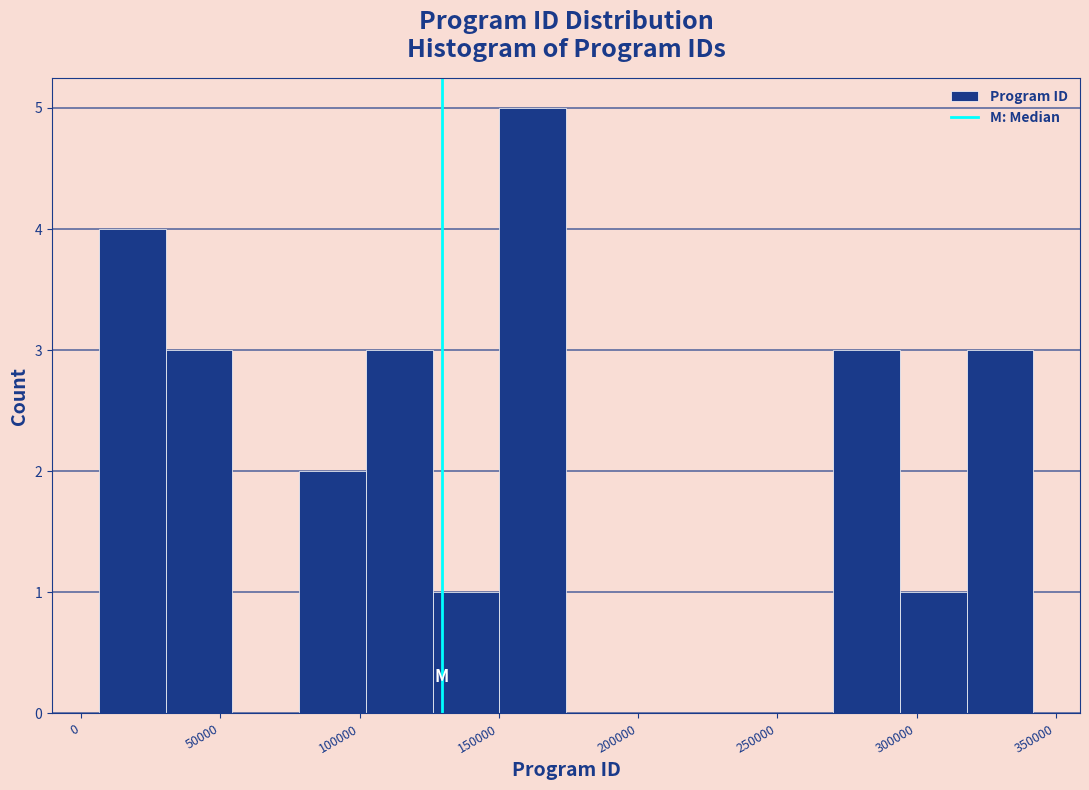

Reading left to right, list every bar in this chart as the range it spans on the x-axis followed by its height. Neither the bar edges nor the heights are printed on the chart, so give them approximately, as read against the axes.

5000 to 30000: 4
30000 to 55000: 3
55000 to 80000: 0
80000 to 100000: 2
100000 to 125000: 3
125000 to 150000: 1
150000 to 175000: 5
175000 to 200000: 0
200000 to 220000: 0
220000 to 245000: 0
245000 to 270000: 0
270000 to 295000: 3
295000 to 320000: 1
320000 to 340000: 3